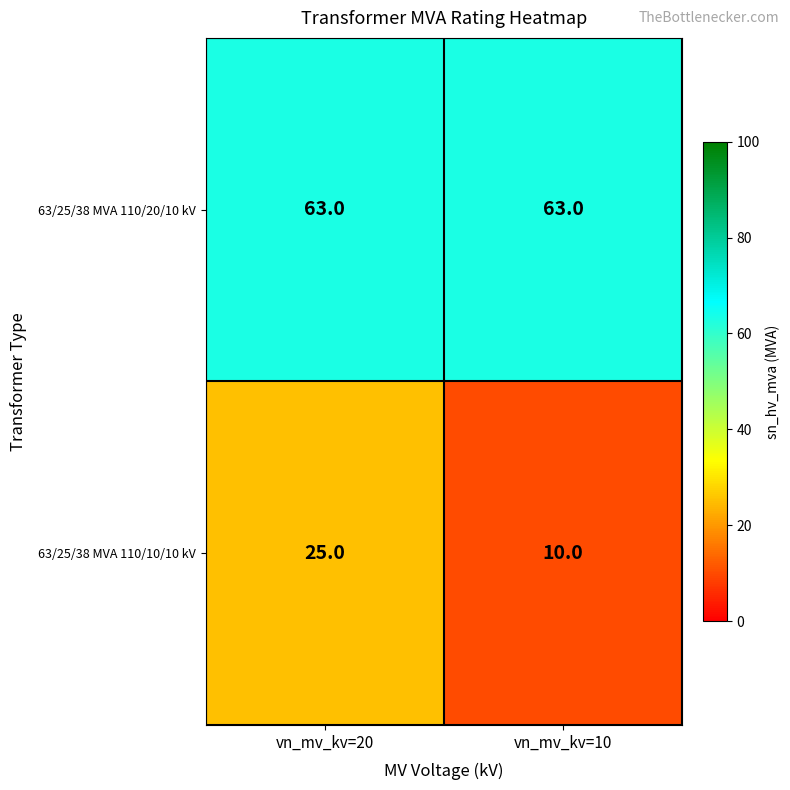

Reading left to right, what are all the values shown in this chart?

63/25/38 MVA 110/20/10 kV: vn_mv_kv=20=63	vn_mv_kv=10=63
63/25/38 MVA 110/10/10 kV: vn_mv_kv=20=25	vn_mv_kv=10=10